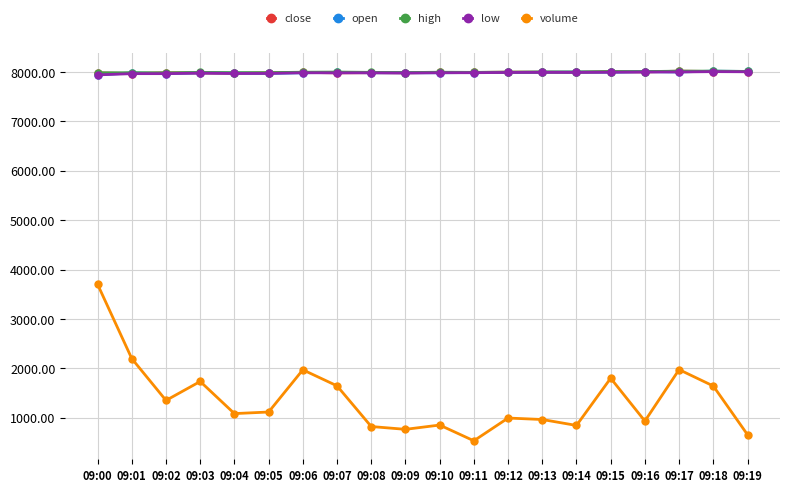

How many categories are shown in the chart?

20